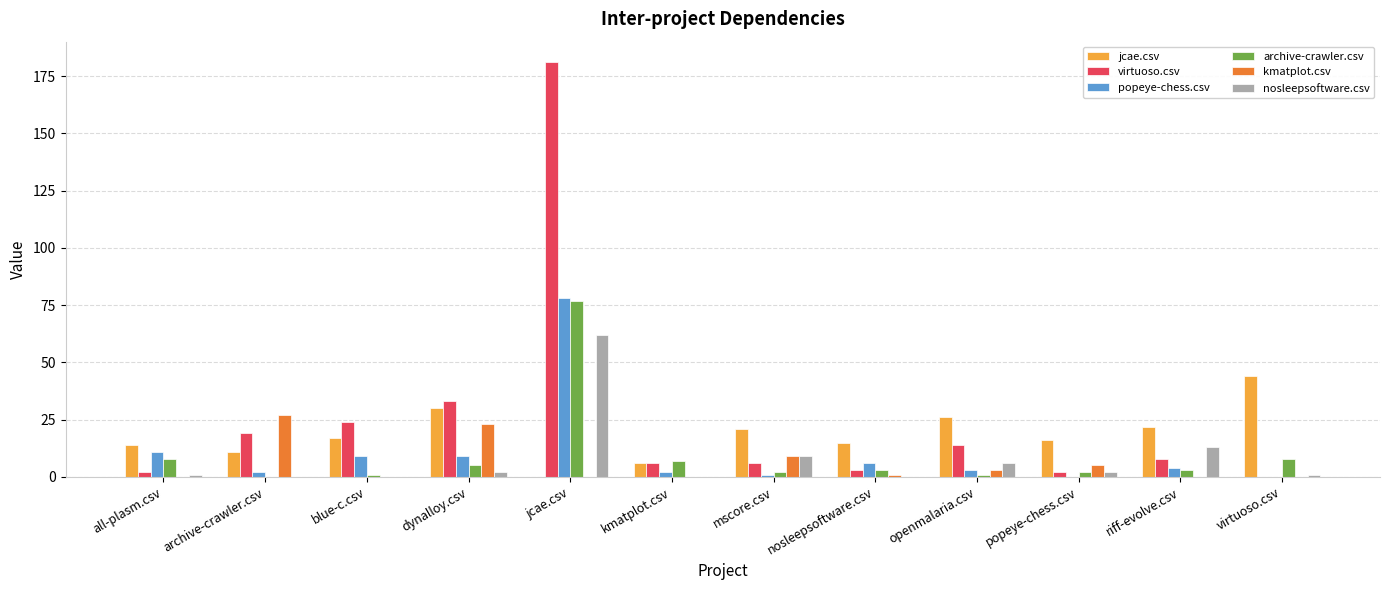

Count the number of data series in this chart.

6